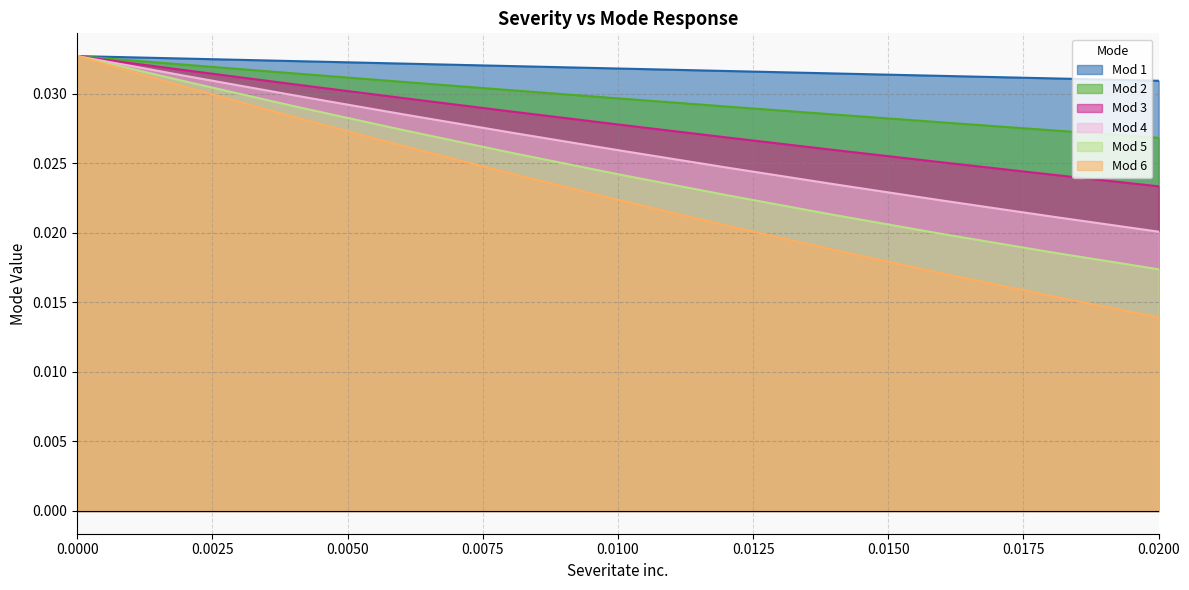

Where is Mod 4 nearest to the value 0?

0.0200